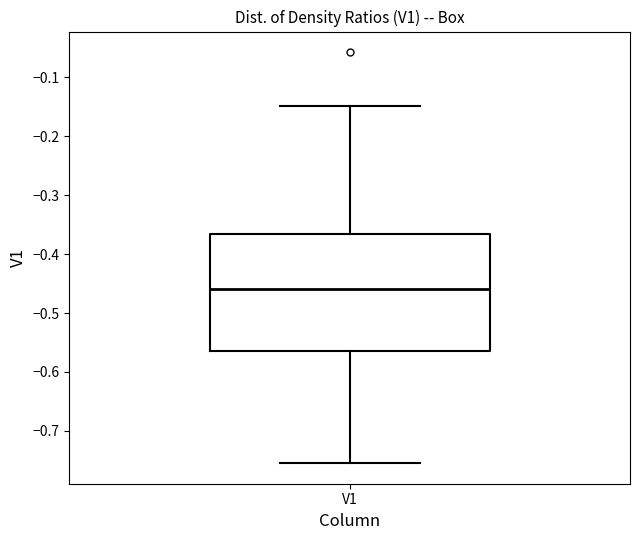

Transcribe this box plot: give where the median line is, the range the box spans, and where the two whiskers end, as read against the y-axis. The values are not printed on the chart, so give them approximately, as read against the axis.

median -0.46, box -0.56 to -0.37, whiskers -0.75 to -0.15